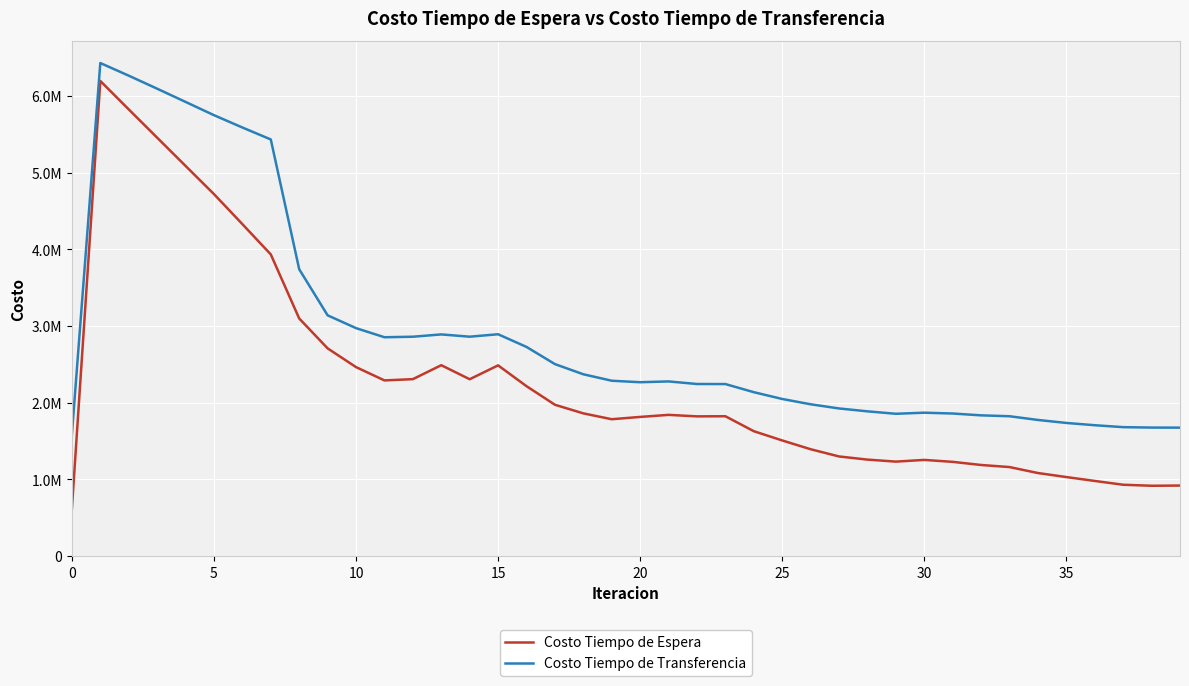

True or false: Costo Tiempo de Espera and Costo Tiempo de Transferencia cross at least once.

False